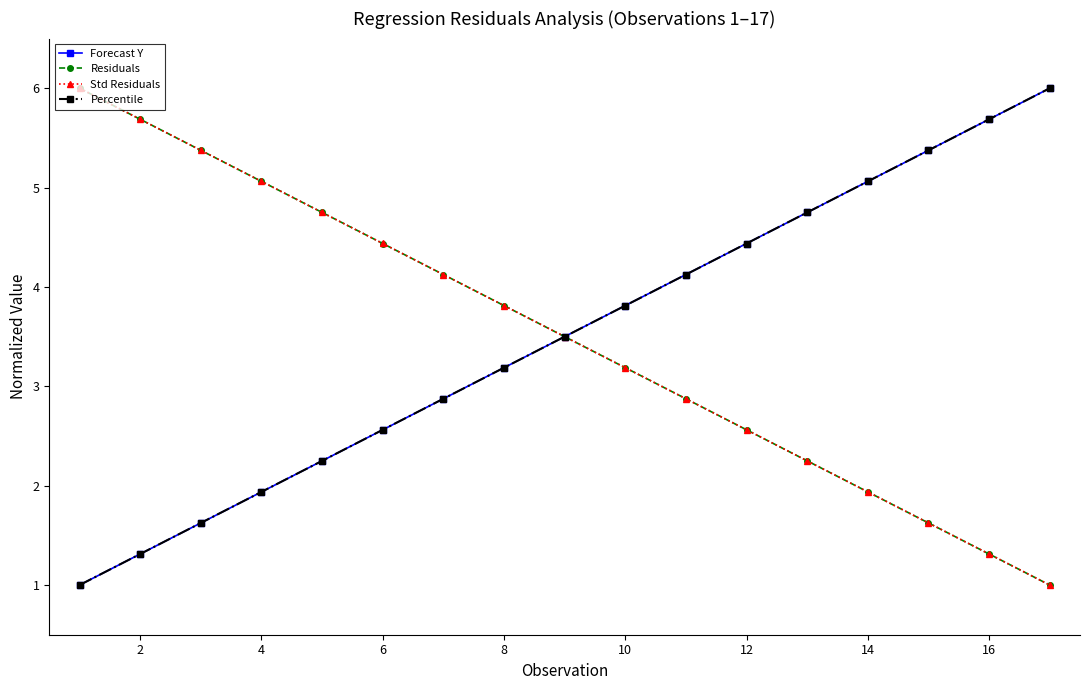

True or false: Residuals has more than 2 points higher than both neighbors.

False